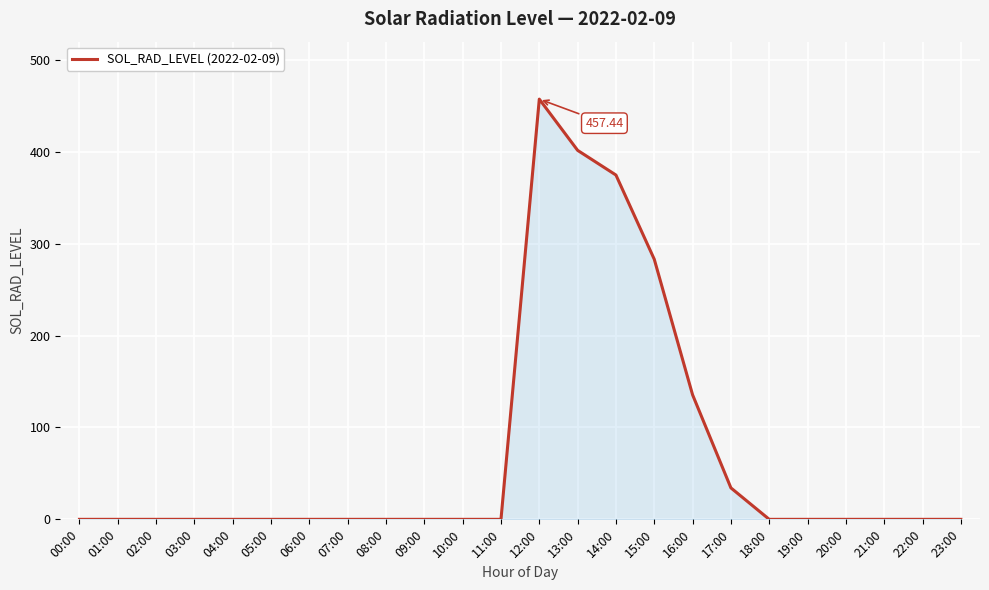

What is the difference between the maximum and minimum values?

457.4